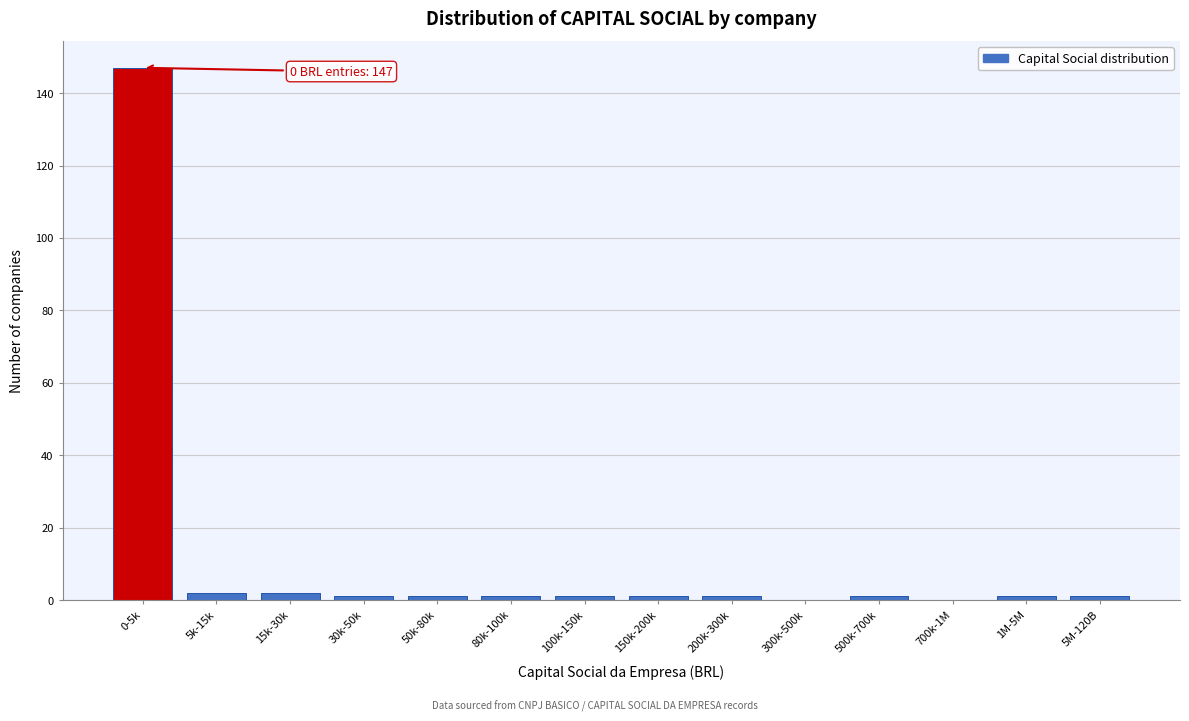

Reading right to left, list all the values displayed in this chart.

5M-120B=1	1M-5M=1	700k-1M=0	500k-700k=1	300k-500k=0	200k-300k=1	150k-200k=1	100k-150k=1	80k-100k=1	50k-80k=1	30k-50k=1	15k-30k=2	5k-15k=2	0-5k=147